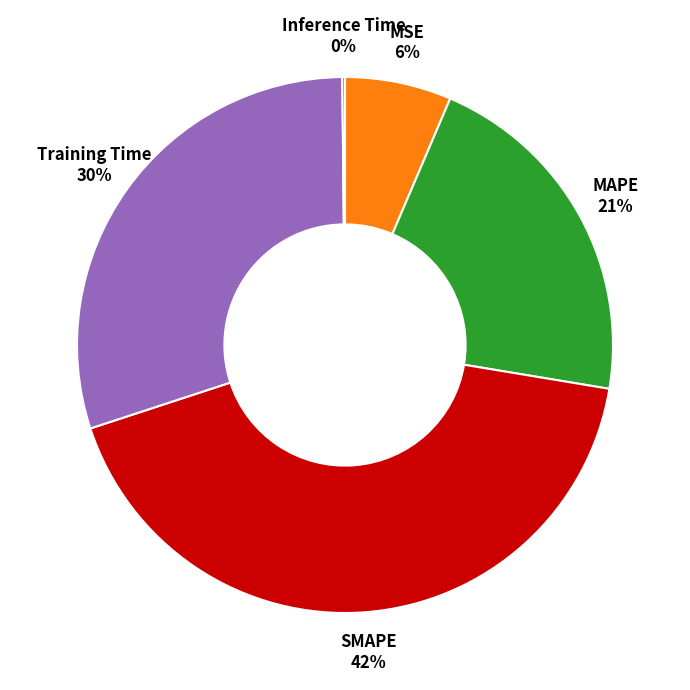

Is there any slice that represents more than half of the pie?

No